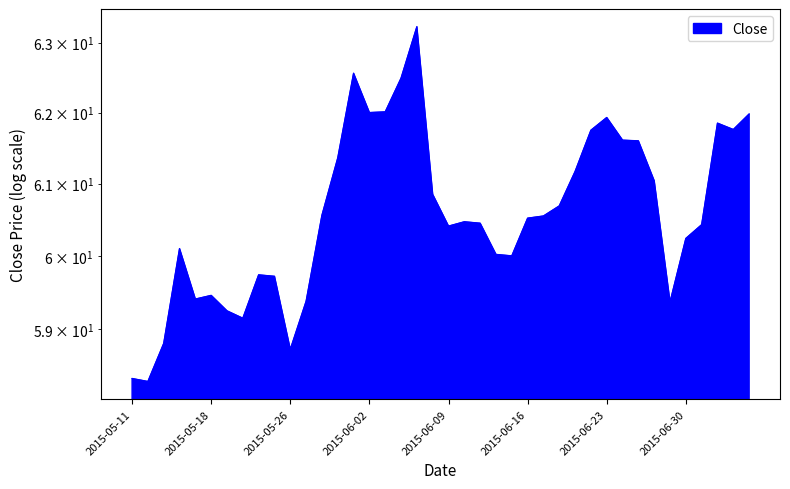

What is the ratio of the value at 2015-05-15 to the value at 2015-06-23?

1.0